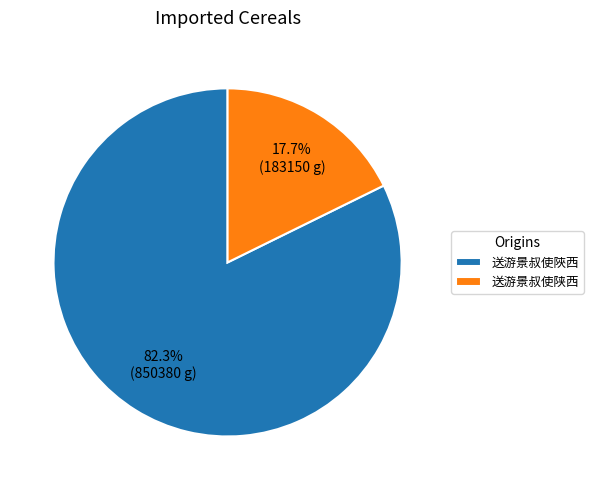

Which has a higher value, 送游景叔使陕西 or 送游景叔使陜西?

送游景叔使陜西